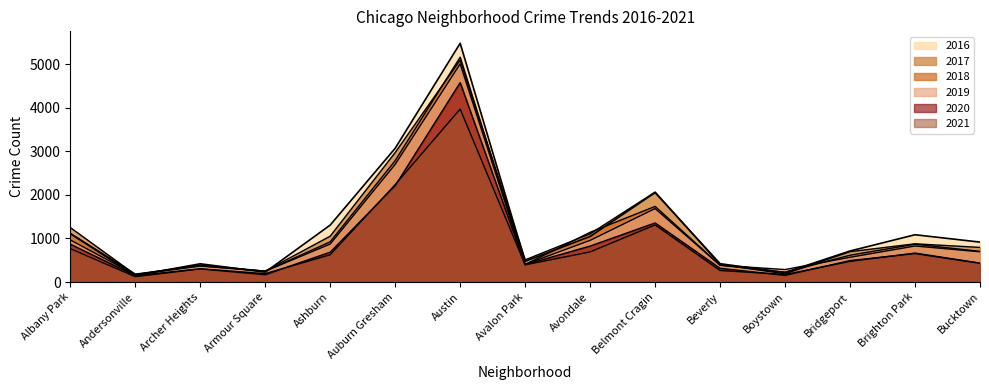

At how many categories does at least one series exceed 2852?

2